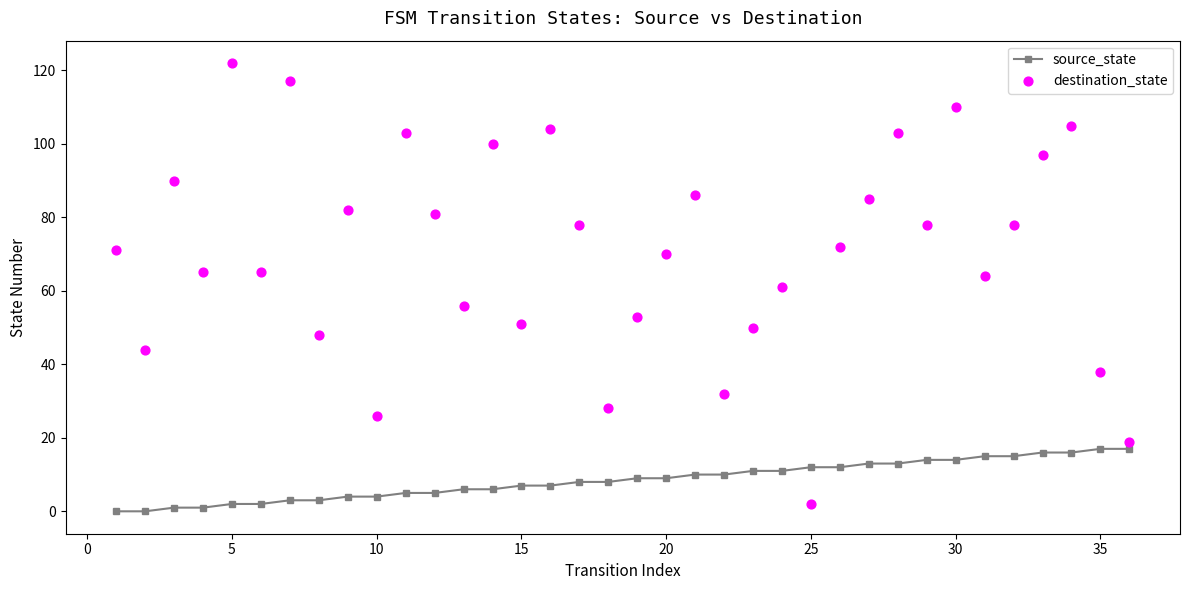

True or false: source_state has a value of 12 at 25.

True